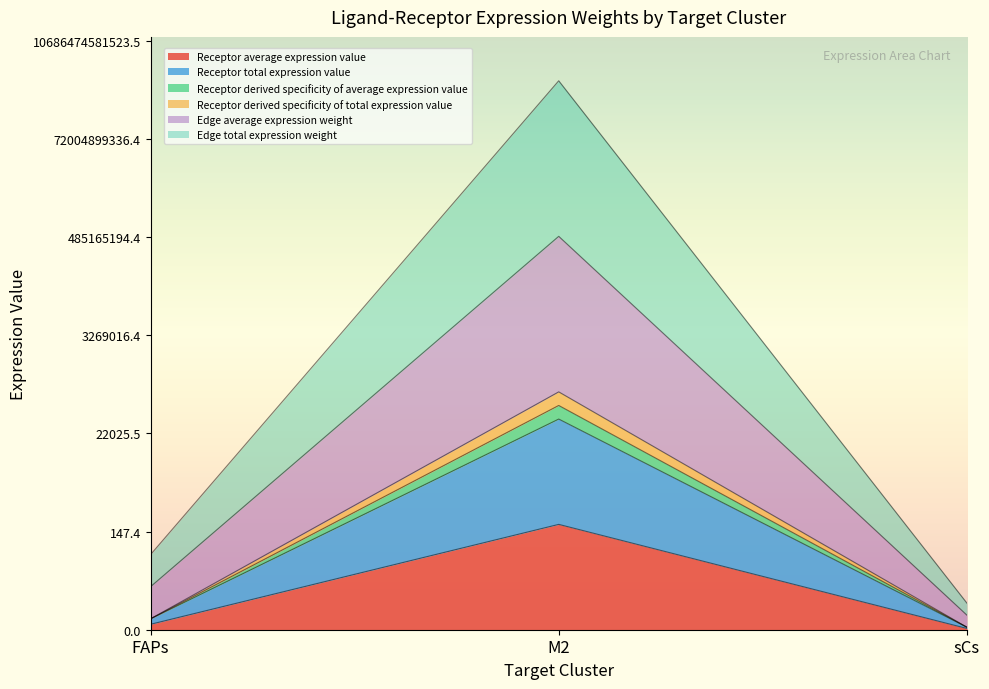

Which series has the largest total across all categories?

Edge total expression weight